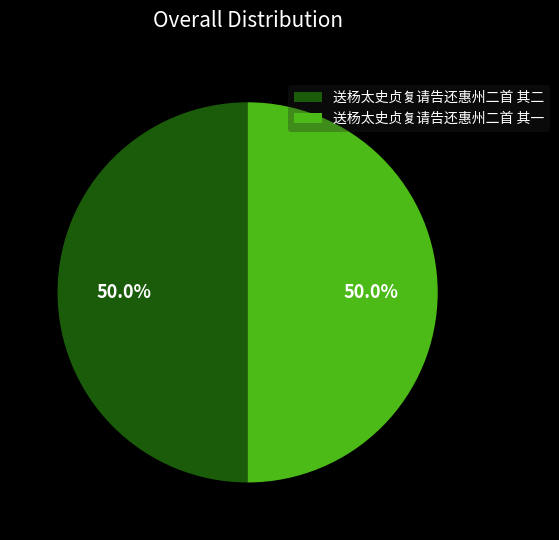

Approximately how many times larger is the value at 送杨太史贞复请告还惠州二首 其二 compared to 送杨太史贞复请告还惠州二首 其一?

1.0